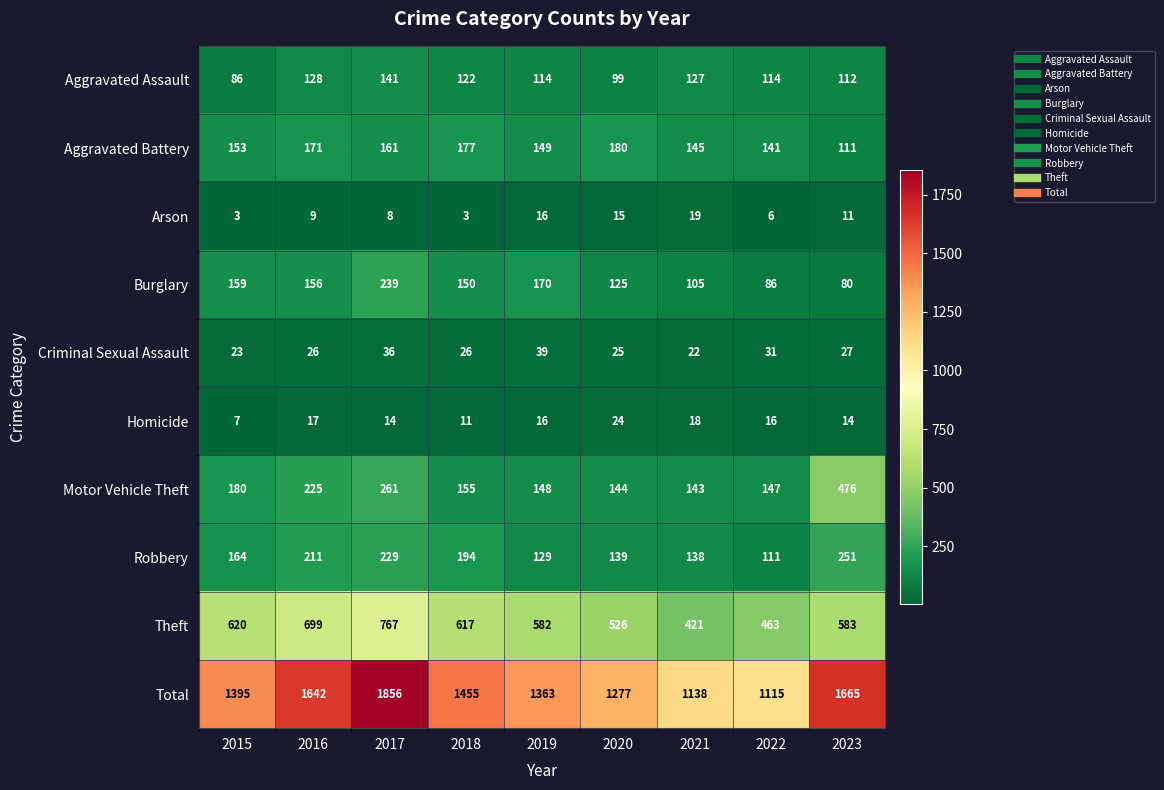

What is the difference between the Robbery values at 2021 and 2019?

9